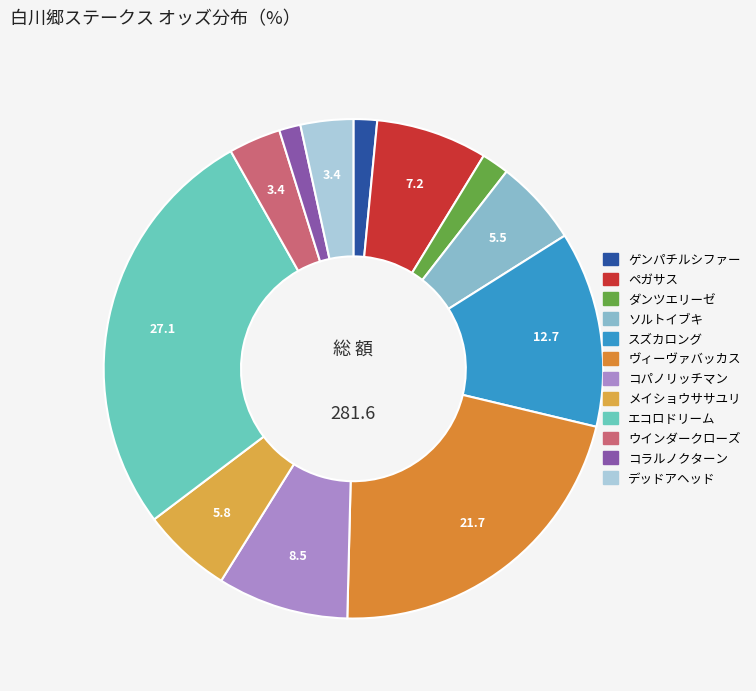

True or false: コラルノクターン accounts for 11% of the total.

False